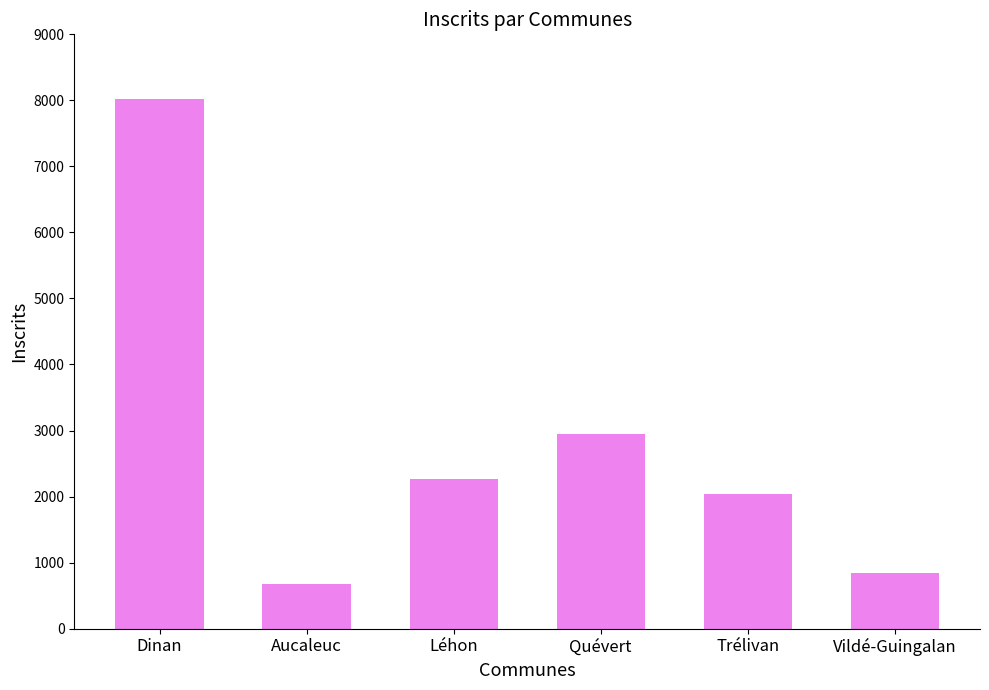

Read the value at Trélivan, to the nearest 100.

2000